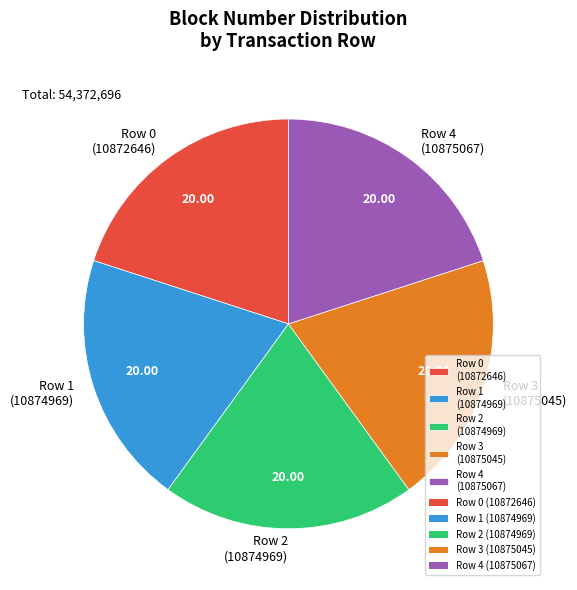

What is the ratio of the value at Row 2 (10874969) to the value at Row 4 (10875067)?

1.0